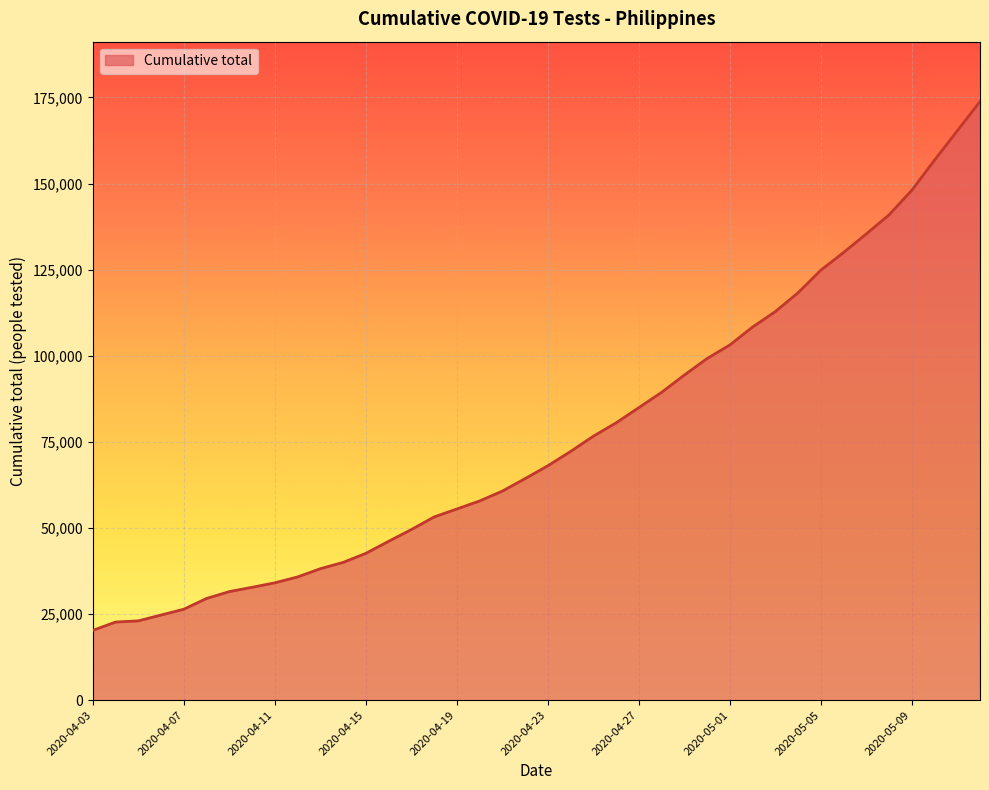

What is the smallest value displayed?

20276